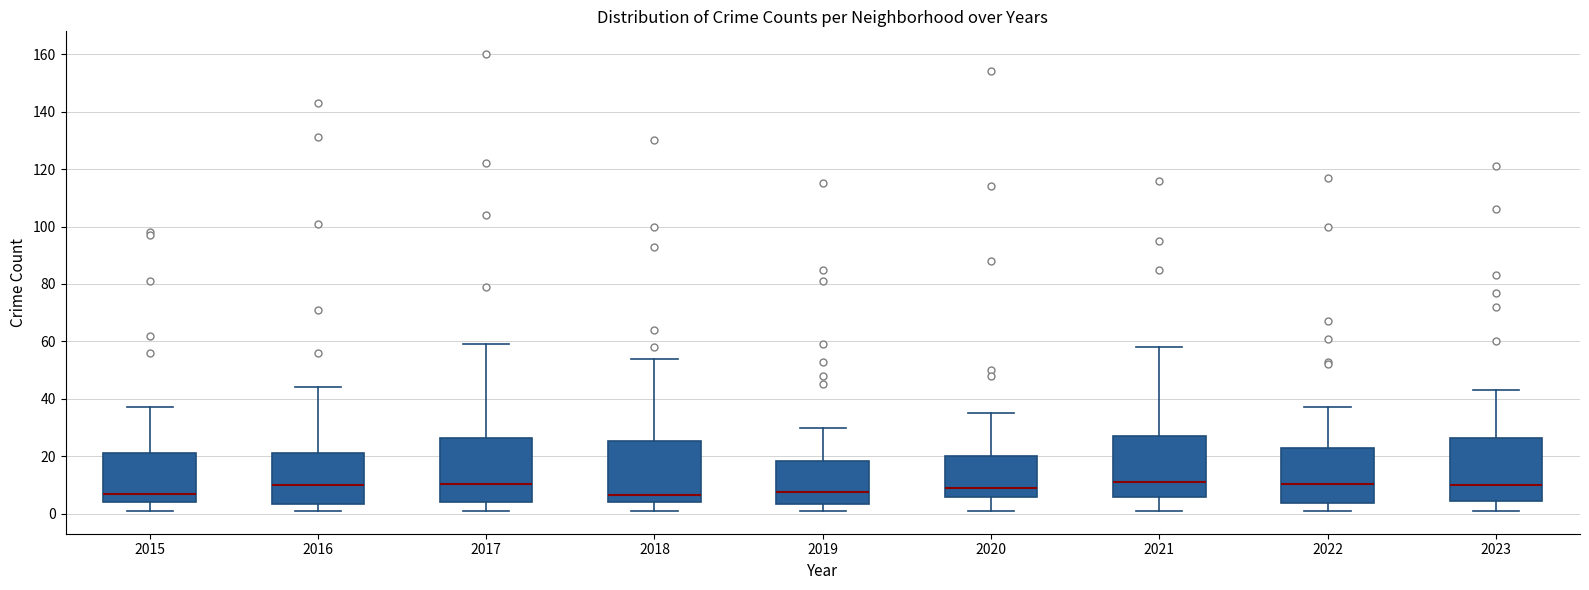

Reading left to right, transcribe this box plot: for each box, give where its median line is, the range the box spans, and where its two whiskers end, as read against the y-axis. The values are not printed on the chart, so give them approximately, as read against the axis.

2015: median 8, box 4 to 22, whiskers 2 to 38
2016: median 10, box 4 to 22, whiskers 2 to 44
2017: median 10, box 4 to 26, whiskers 2 to 60
2018: median 6, box 4 to 26, whiskers 2 to 54
2019: median 8, box 4 to 18, whiskers 2 to 30
2020: median 10, box 6 to 20, whiskers 2 to 36
2021: median 12, box 6 to 28, whiskers 2 to 58
2022: median 10, box 4 to 24, whiskers 2 to 38
2023: median 10, box 4 to 26, whiskers 2 to 44